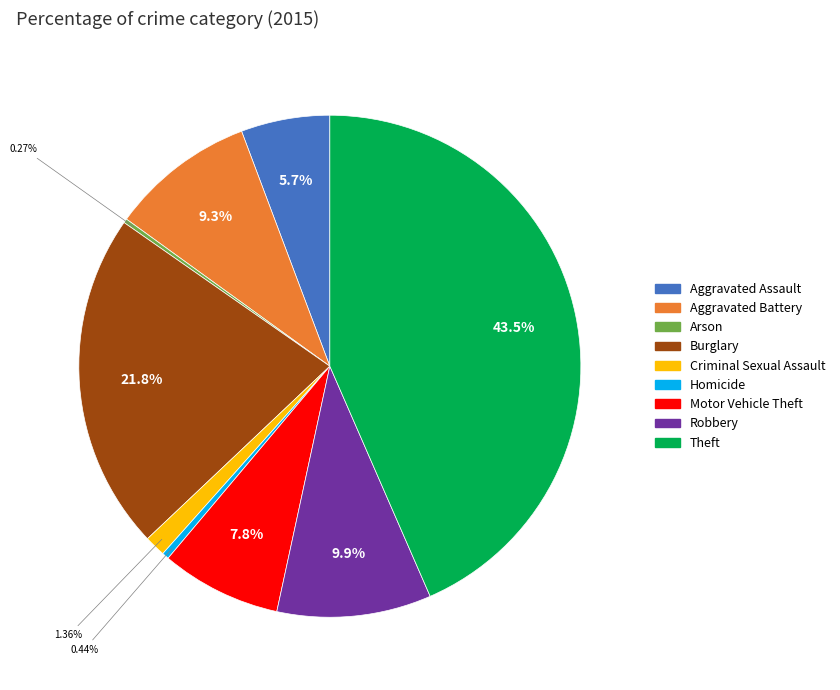

To the nearest percent, what percentage of the pie is Criminal Sexual Assault?

1%